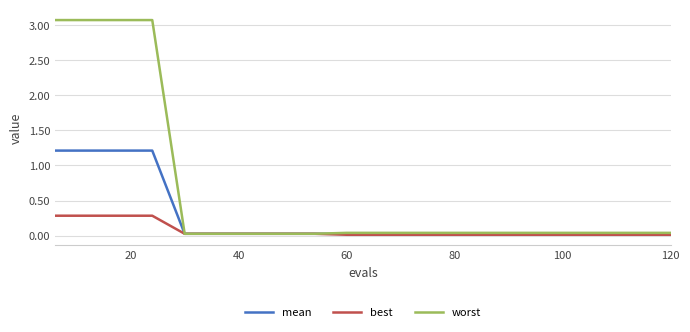

Which series has the largest total across all categories?

worst